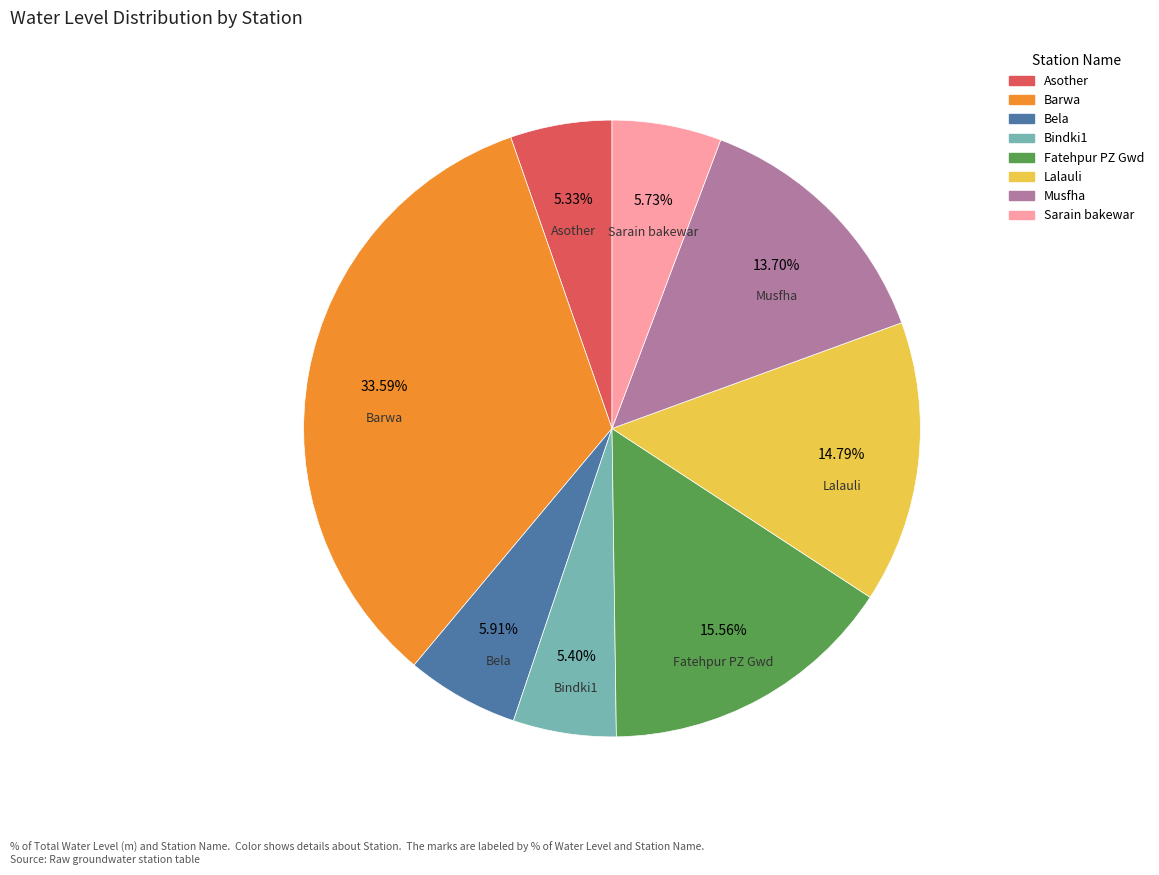

Which category has the biggest portion of the pie?

Barwa